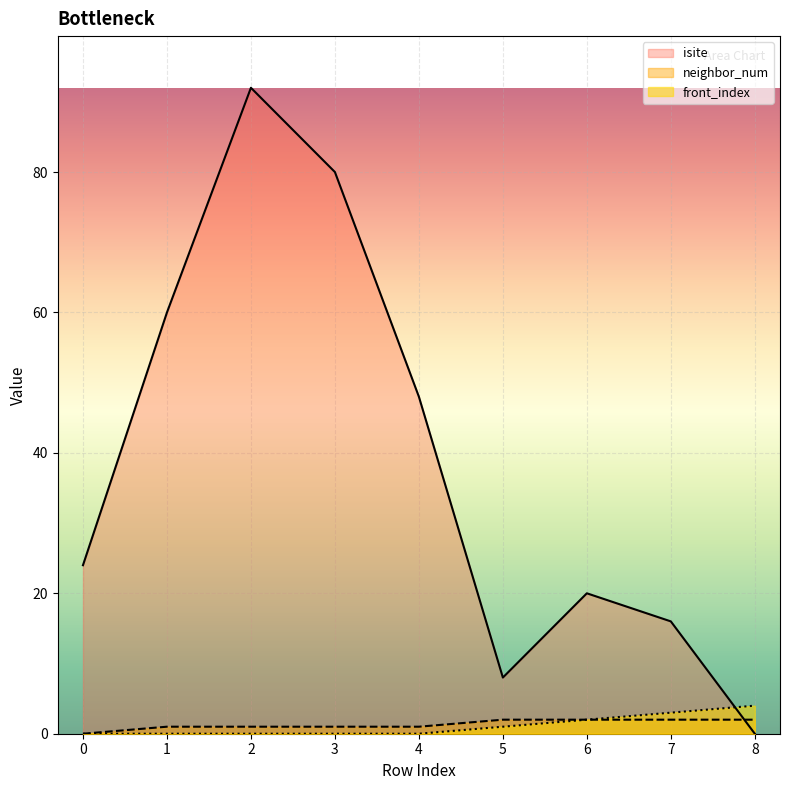

At how many categories does at least one series exceed 44?

4